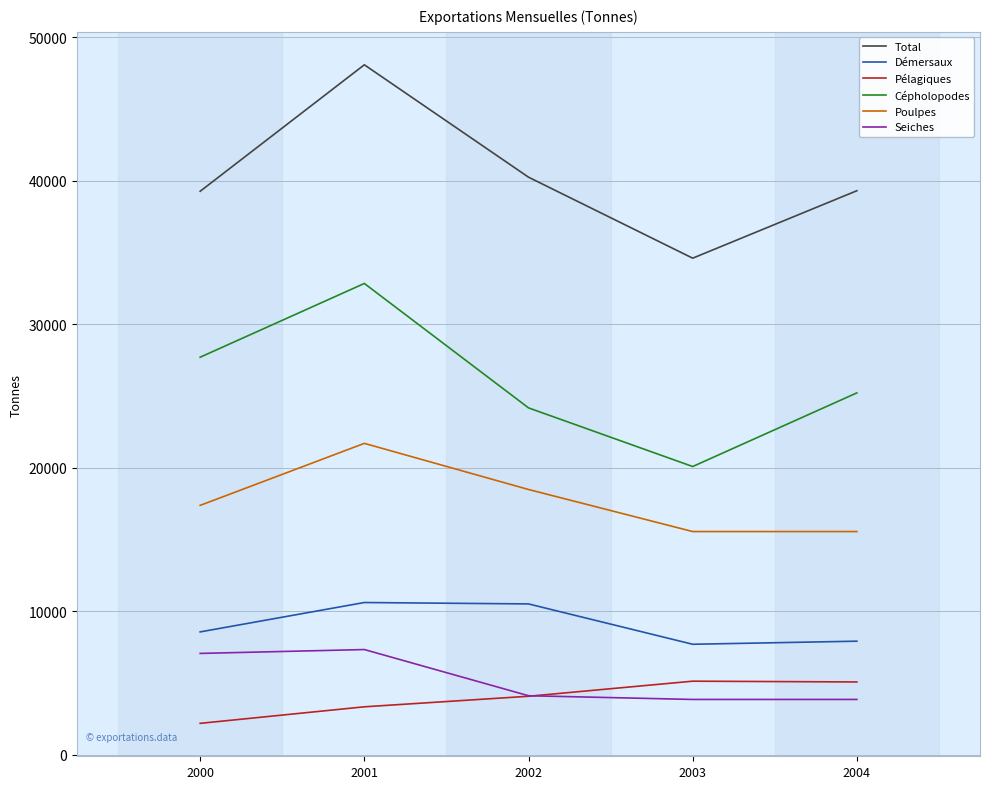

True or false: Seiches and Cépholopodes cross at least once.

False